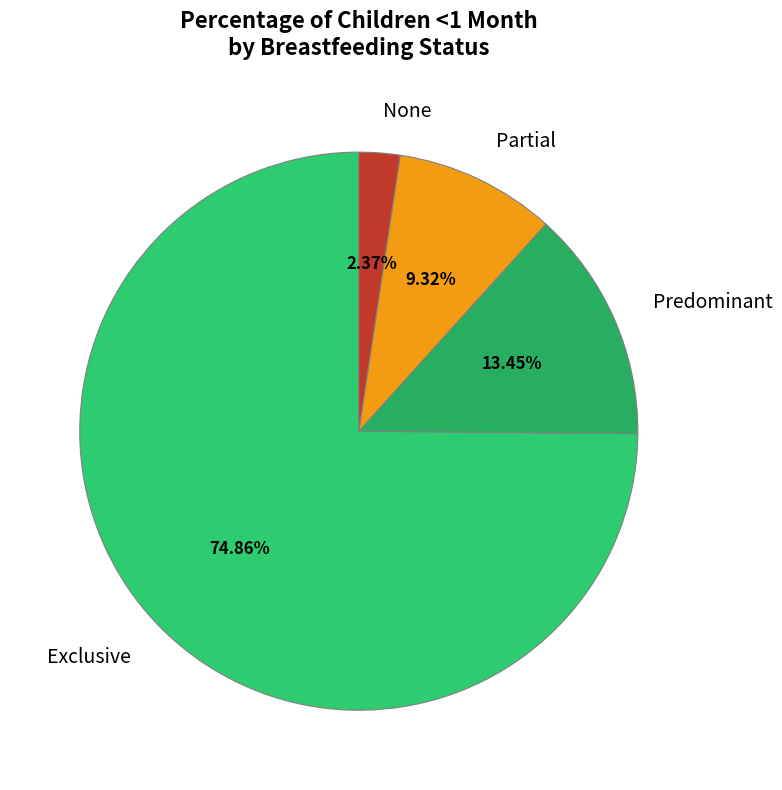

To the nearest percent, what is the combined percentage of Predominant and Partial?

23%